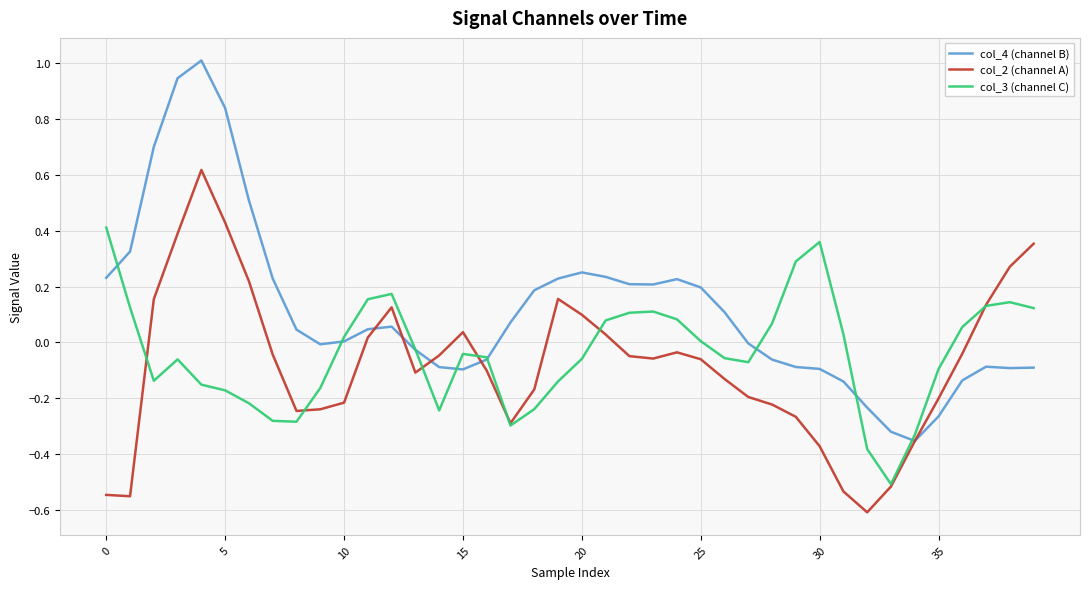

True or false: col_4 (channel B) and col_3 (channel C) cross at least once.

True